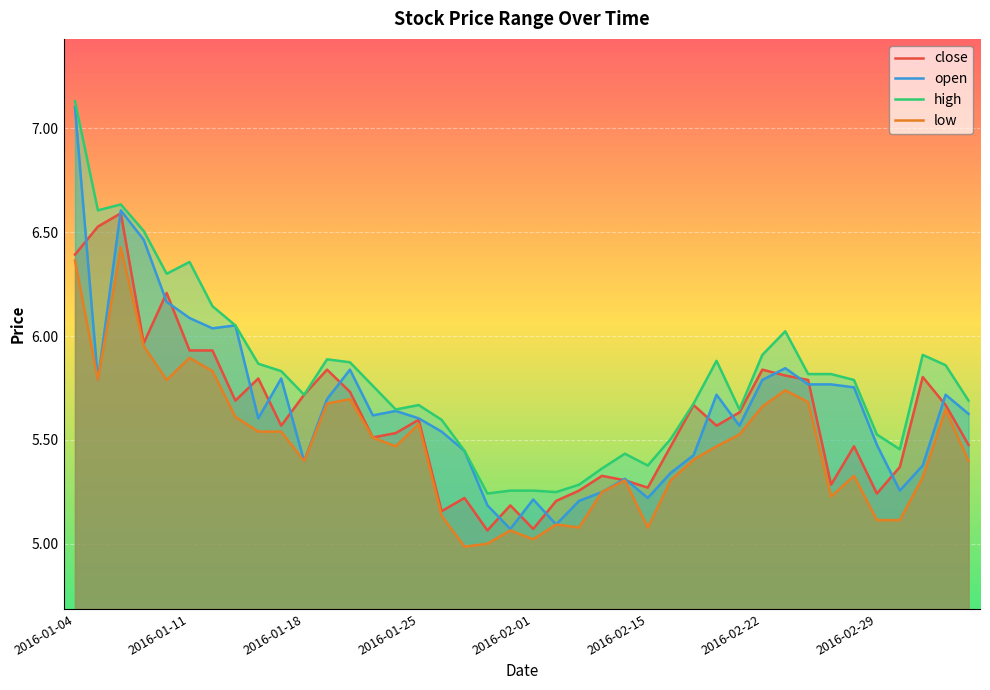

What is the average value of the close series?

5.6